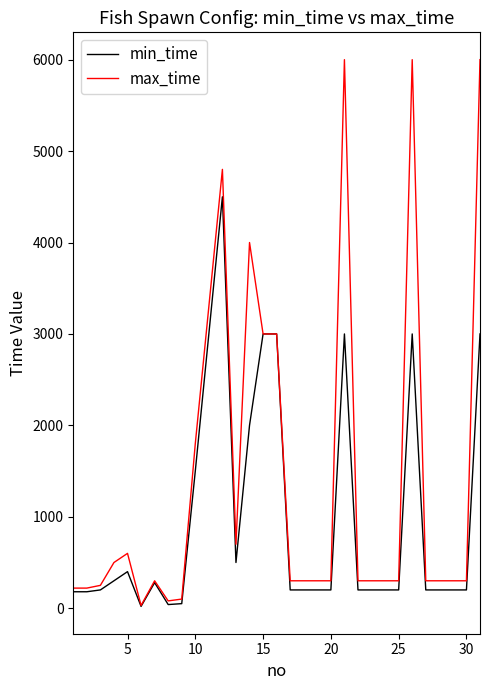

Which series has the largest range (max minus min)?

max_time